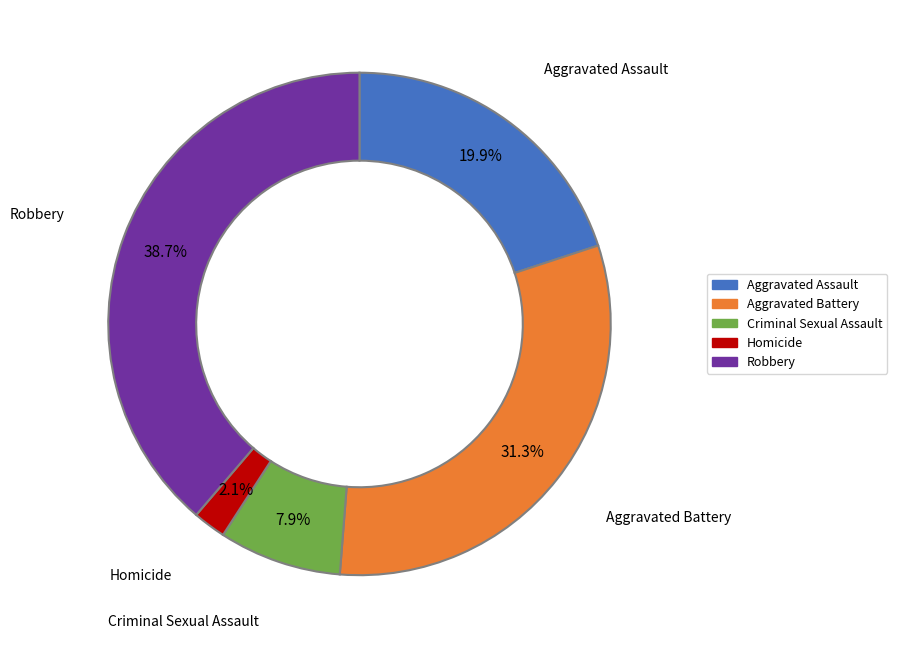

Is the sum of Criminal Sexual Assault and Homicide greater than half?

No